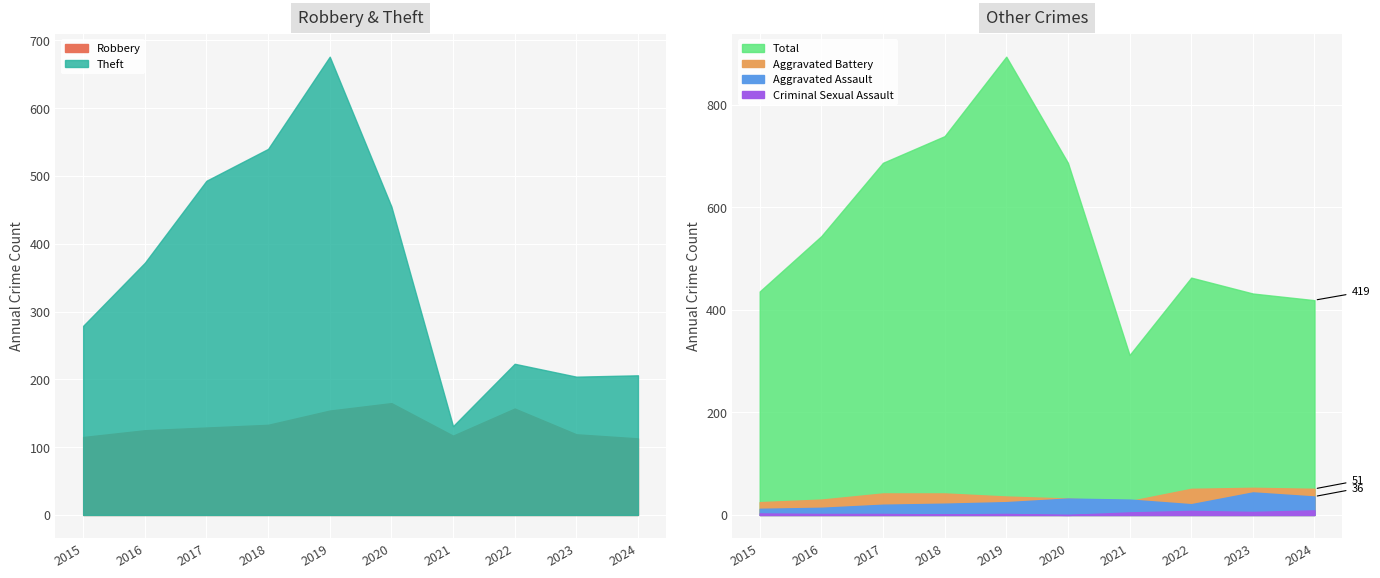

How many lines are shown in the chart?

6